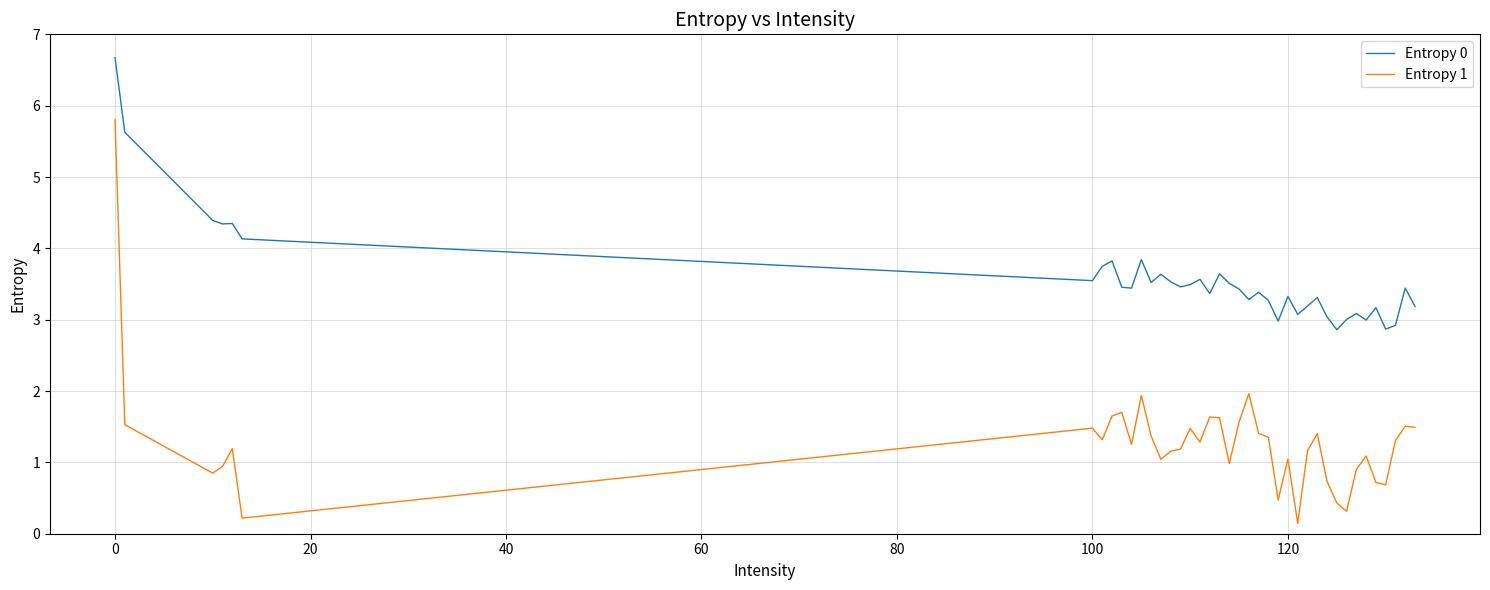

What is the highest value of the Entropy 0 series?

6.7